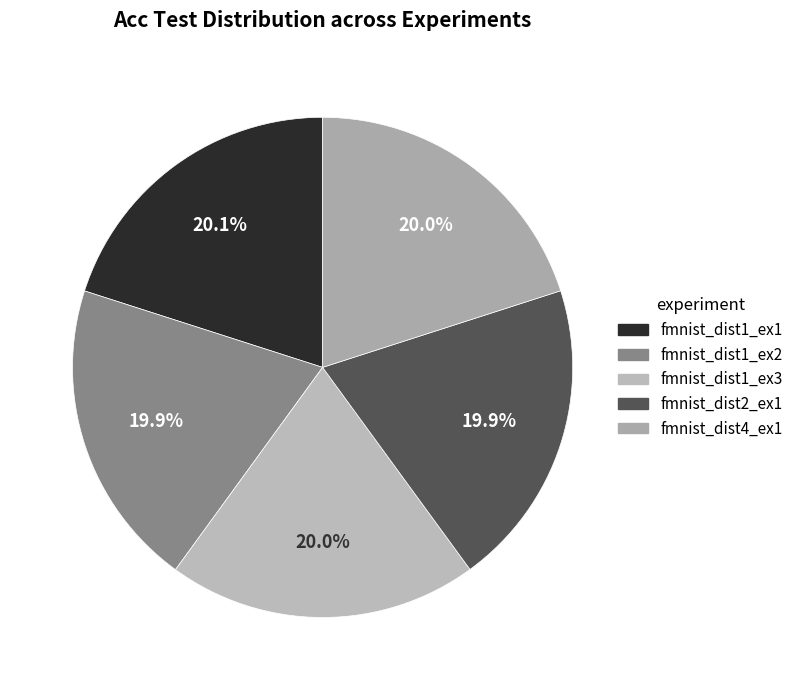

Is there a majority slice in this chart?

No